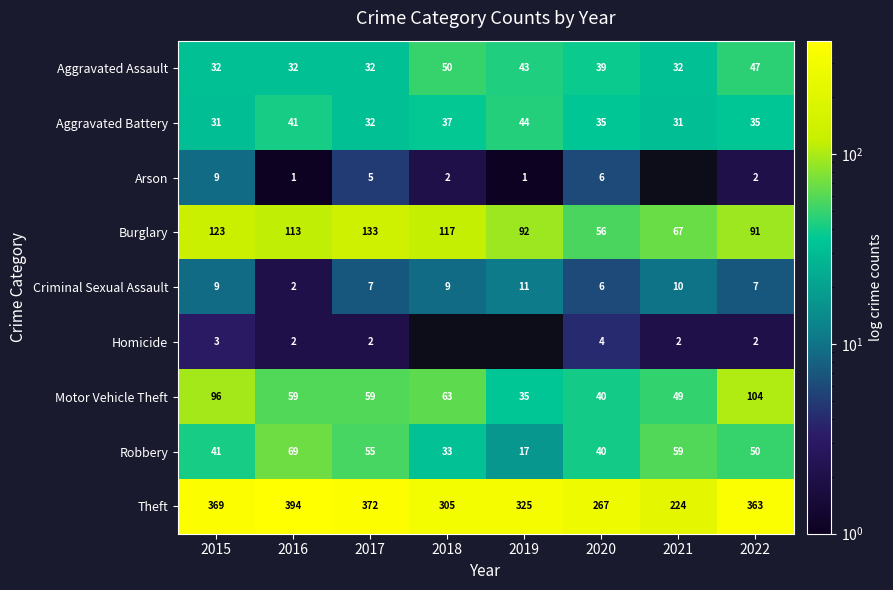

The Criminal Sexual Assault series shows 7.0 at 2017. True or false?

True